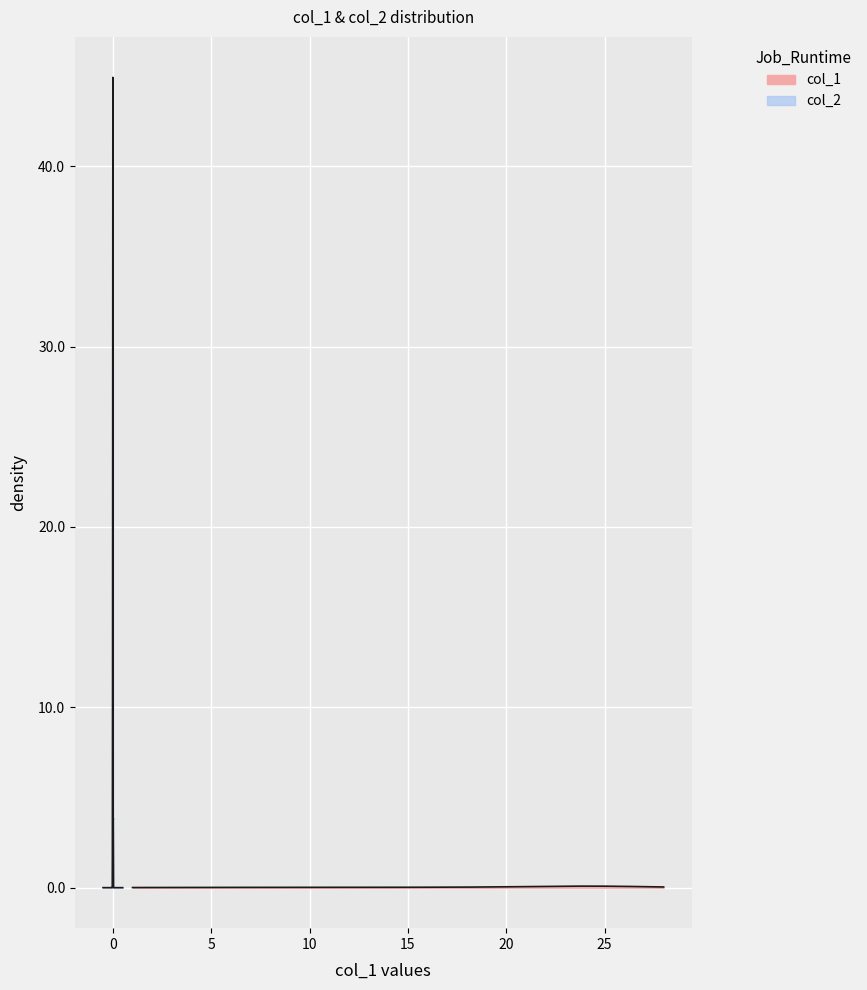

How many categories are shown in the chart?

32